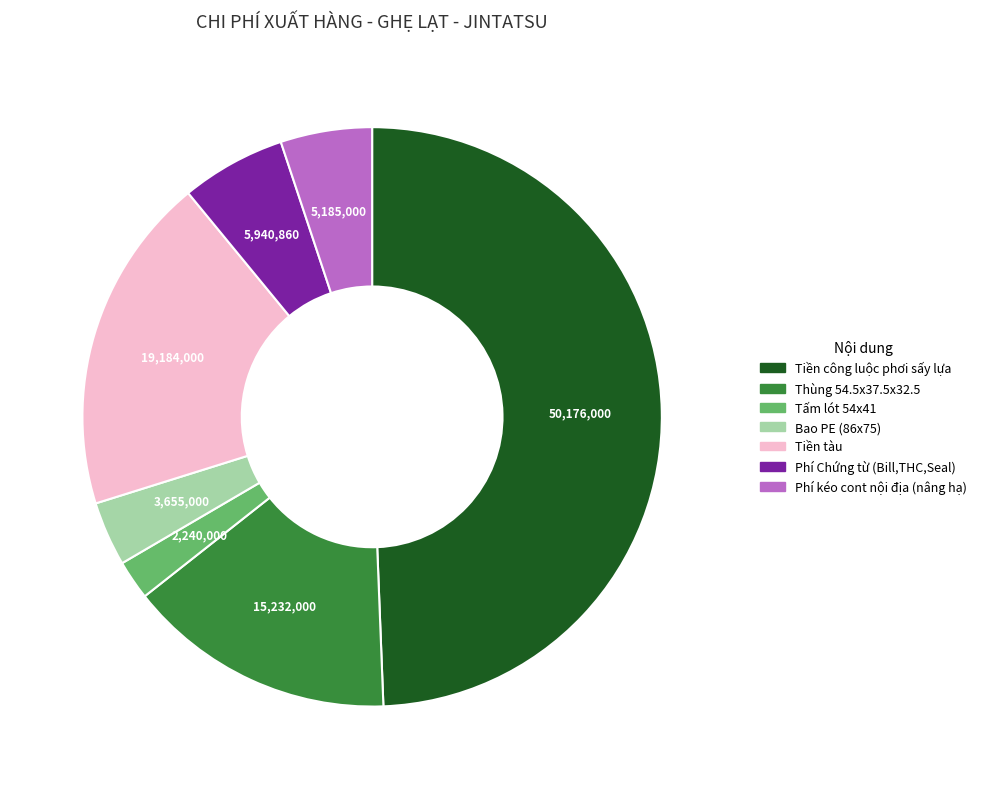

Rank the categories by value from lowest to highest.

Tấm lót 54x41, Bao PE (86x75), Phí kéo cont nội địa (nâng hạ), Phí Chứng từ (Bill,THC,Seal), Thùng 54.5x37.5x32.5, Tiền tàu, Tiền công luộc phơi sấy lựa